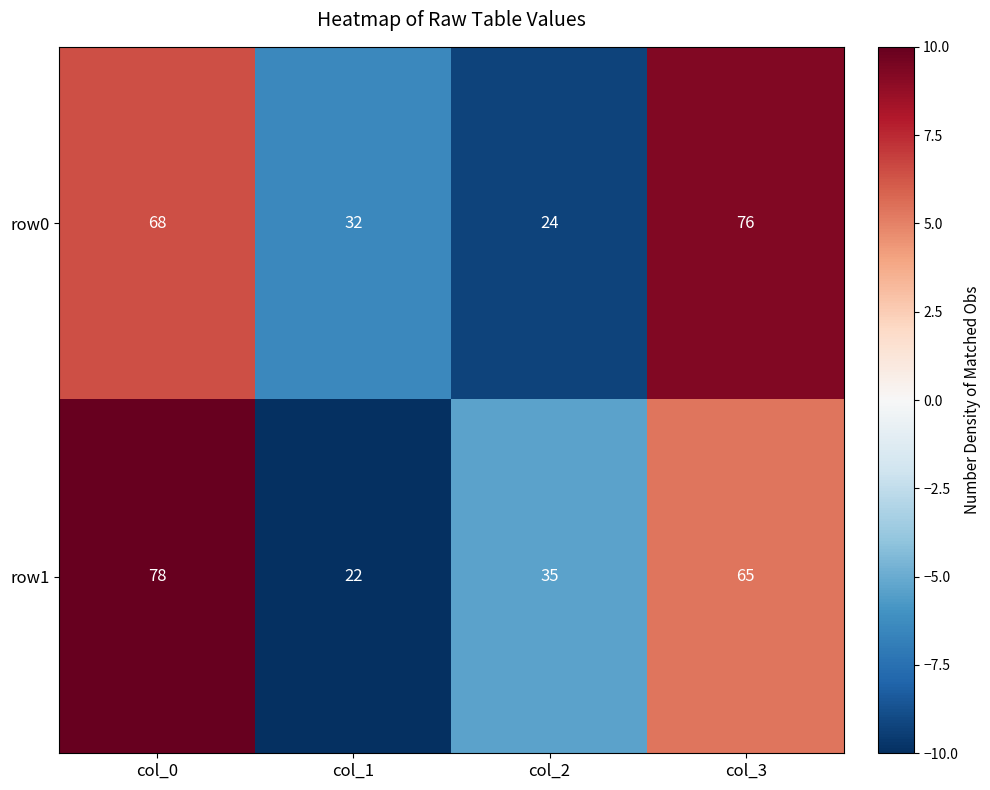

Reading left to right, transcribe all the data shown in this chart.

row0: 68	32	24	76
row1: 78	22	35	65